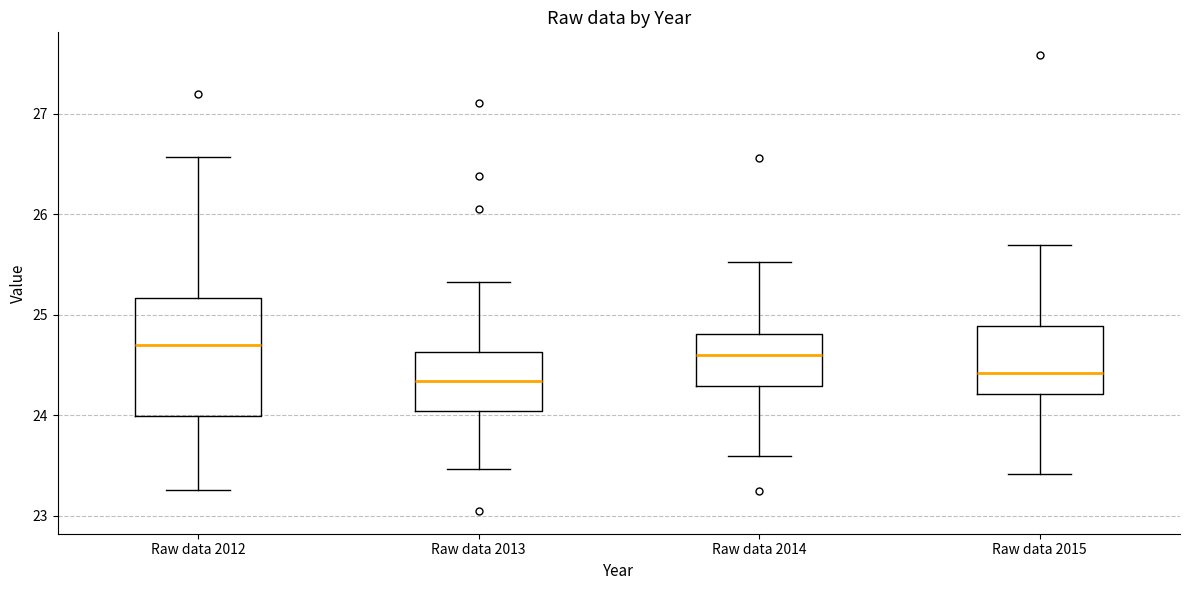

Reading left to right, read every box against the y-axis: the position of its median line, the range the box covers, and the ends of its whiskers. The values are not printed on the chart, so give them approximately, as read against the axis.

Raw data 2012: median 24.7, box 24.0 to 25.2, whiskers 23.3 to 26.6
Raw data 2013: median 24.3, box 24.0 to 24.6, whiskers 23.5 to 25.3
Raw data 2014: median 24.6, box 24.3 to 24.8, whiskers 23.6 to 25.5
Raw data 2015: median 24.4, box 24.2 to 24.9, whiskers 23.4 to 25.7